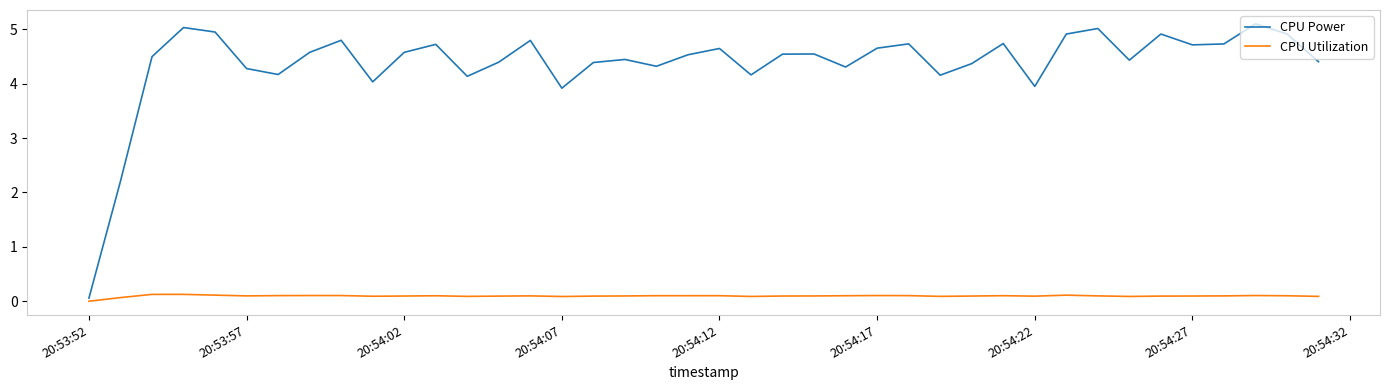

True or false: CPU Utilization and CPU Power cross at least once.

False